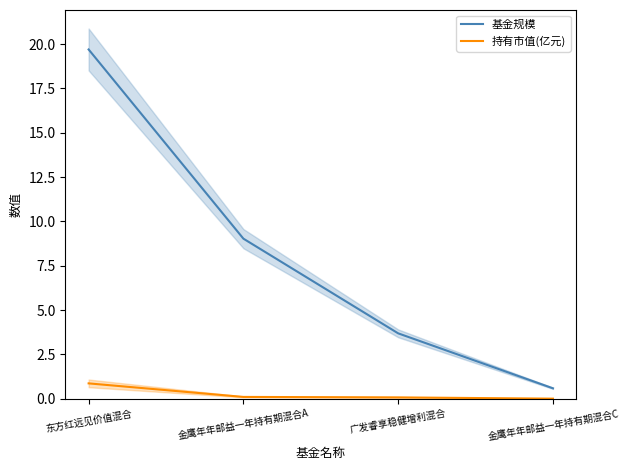

What is the label of the 3rd point from the right?

金鹰年年邮益一年持有期混合A